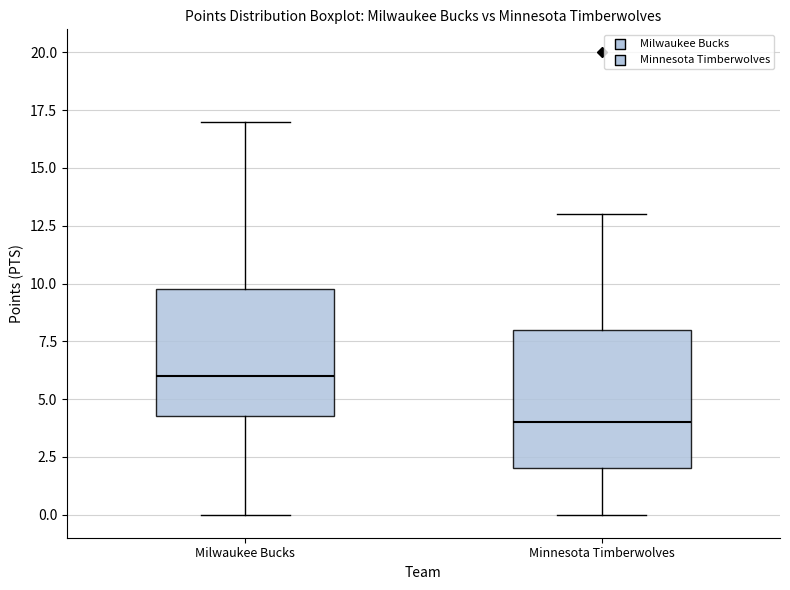

Comparing the boxes themselves (not the whiskers), which one is the tallest?

Minnesota Timberwolves